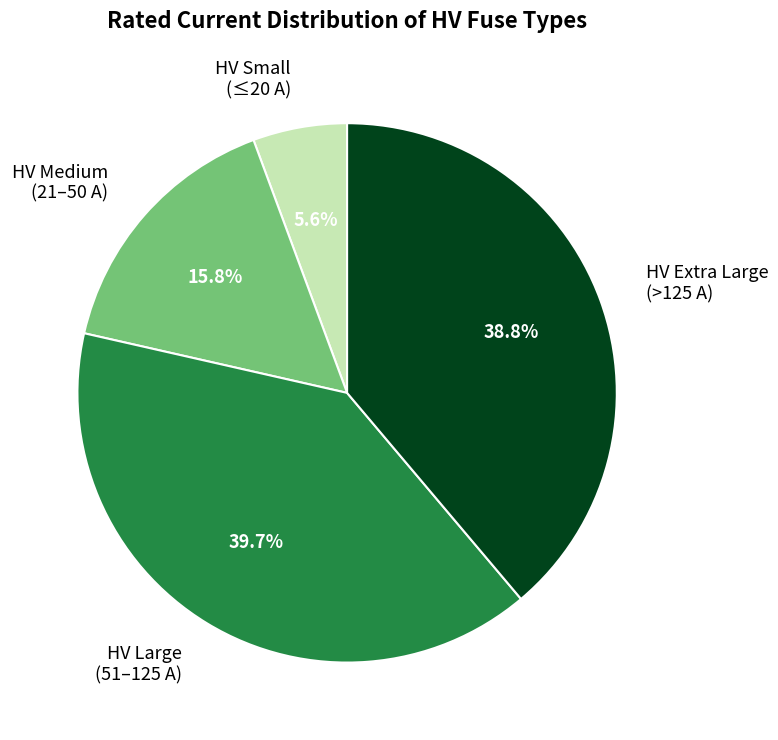

What is the ratio of the value at HV Extra Large (>125 A) to the value at HV Medium (21–50 A)?

2.5